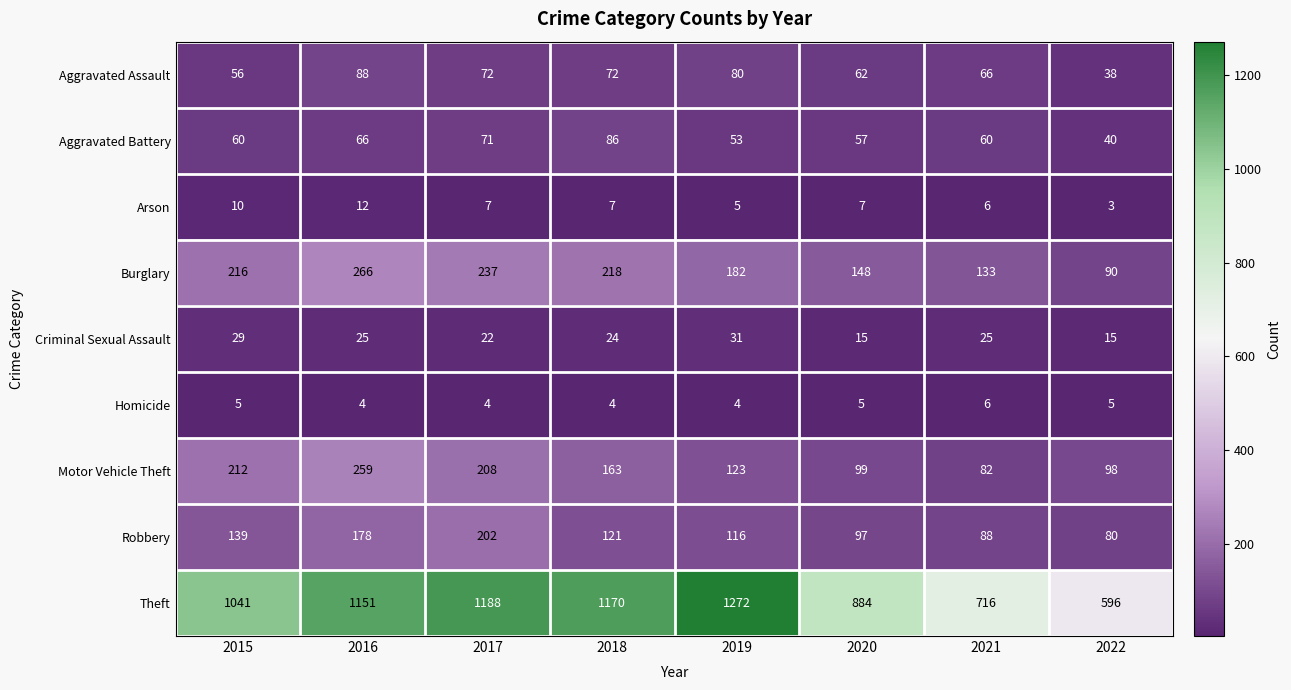

The Burglary series shows 237 at 2017. True or false?

True